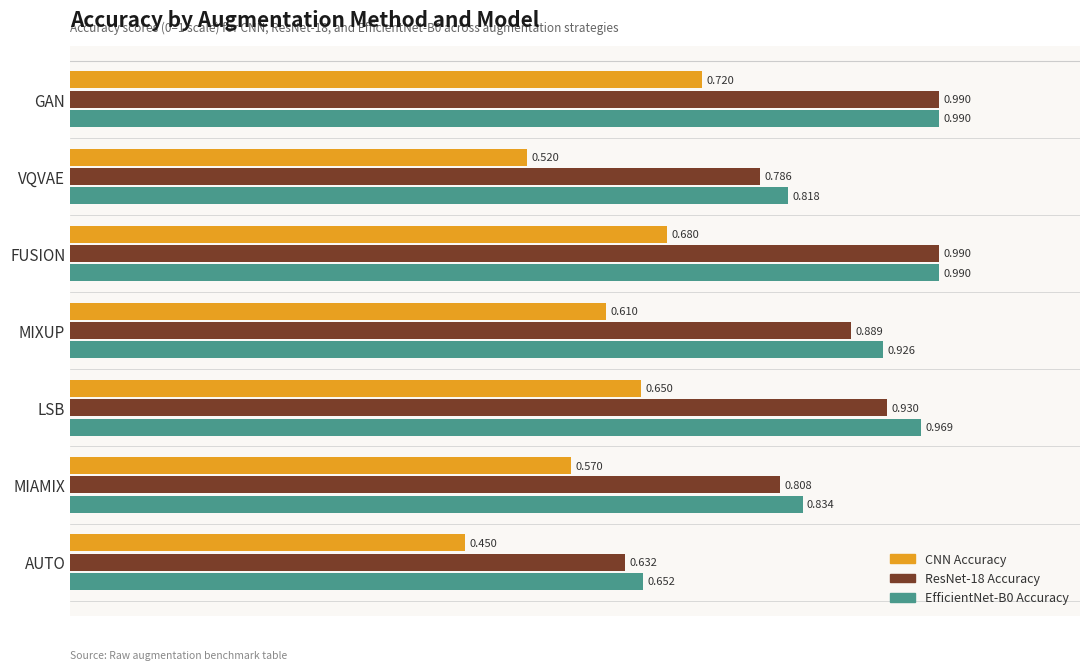

At which label does CNN Accuracy reach its minimum?

AUTO